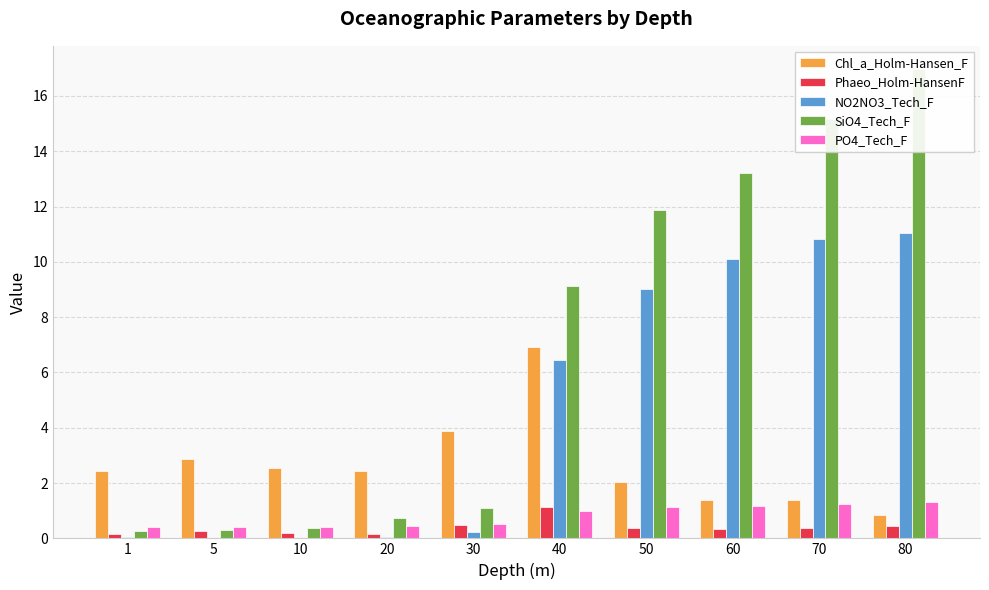

True or false: Phaeo_Holm-HansenF has a value of 0.1 at 50.

False